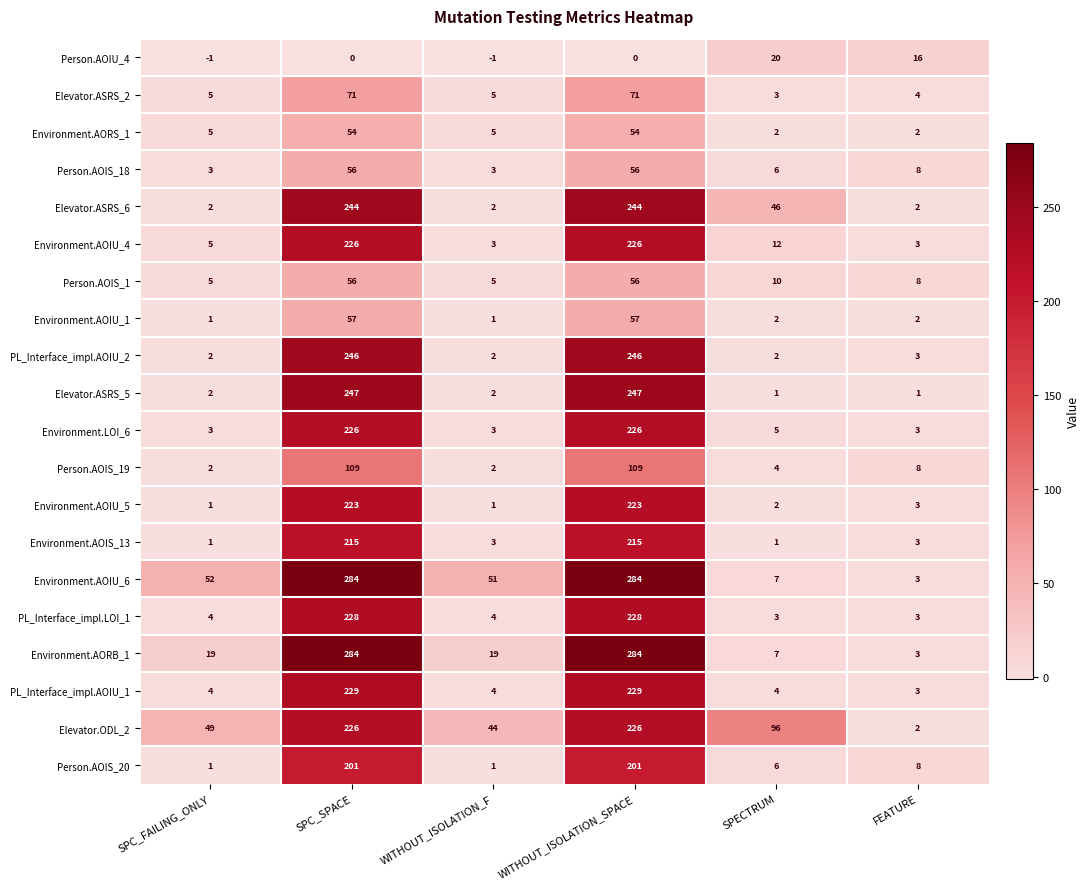

Is it true that Person.AOIS_1 equals 5 at WITHOUT_ISOLATION_F?

True